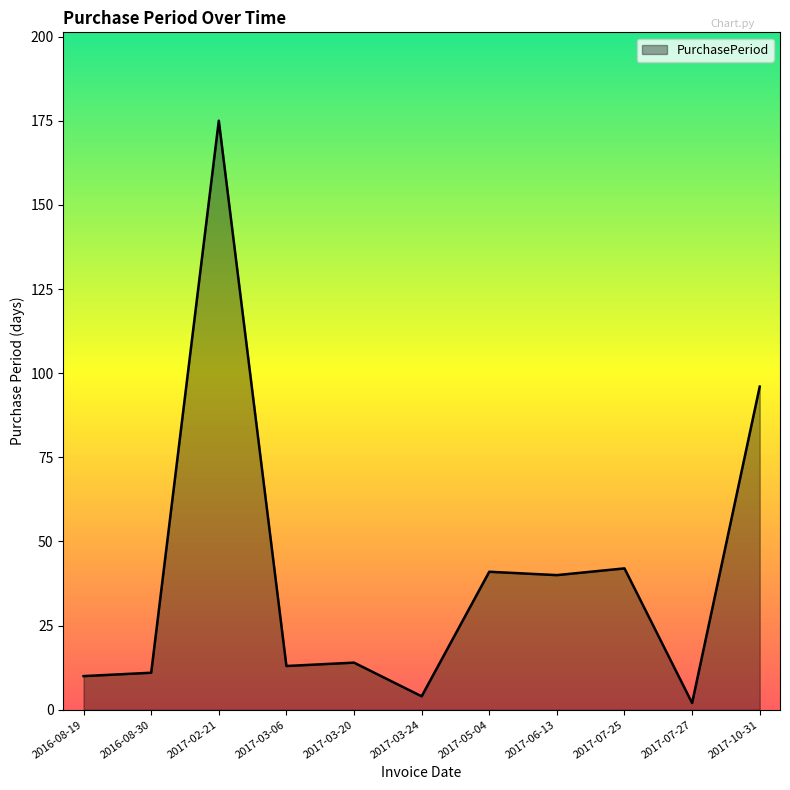

The chart shows a value of 40 at 2017-06-13. True or false?

True